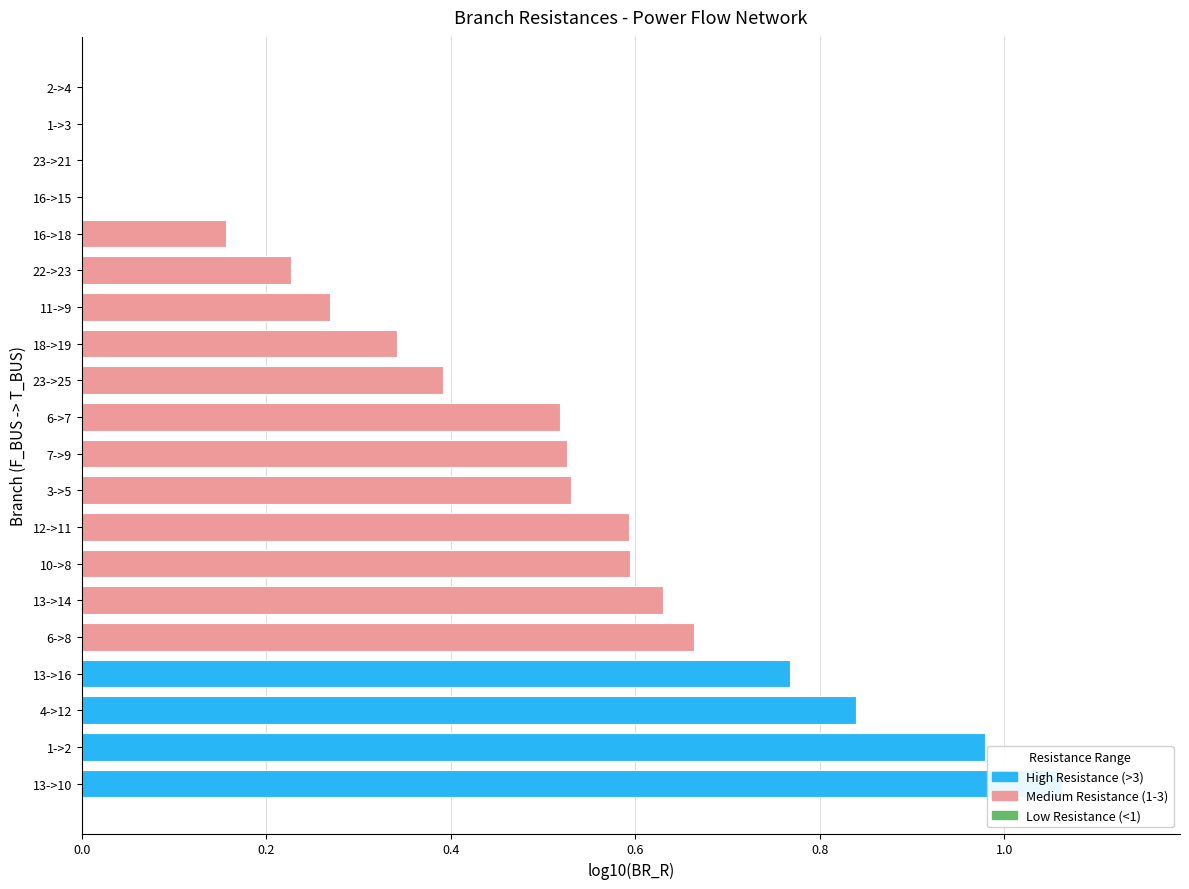

Which series has the largest range (max minus min)?

BR_R